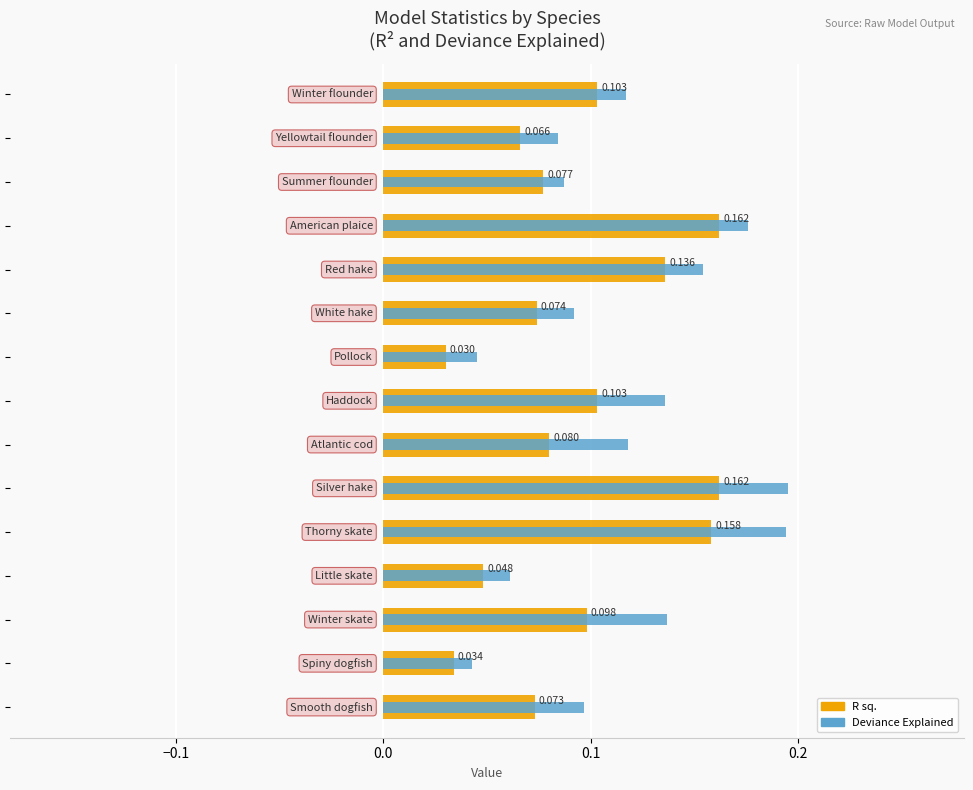

Does the chart contain stacked bars?

No